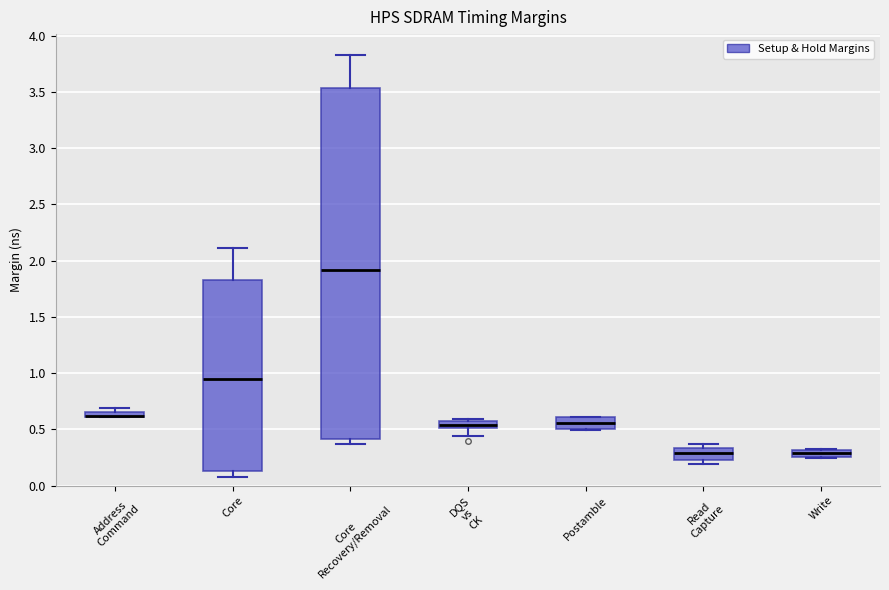

Comparing the boxes themselves (not the whiskers), which one is the tallest?

Core Recovery/Removal